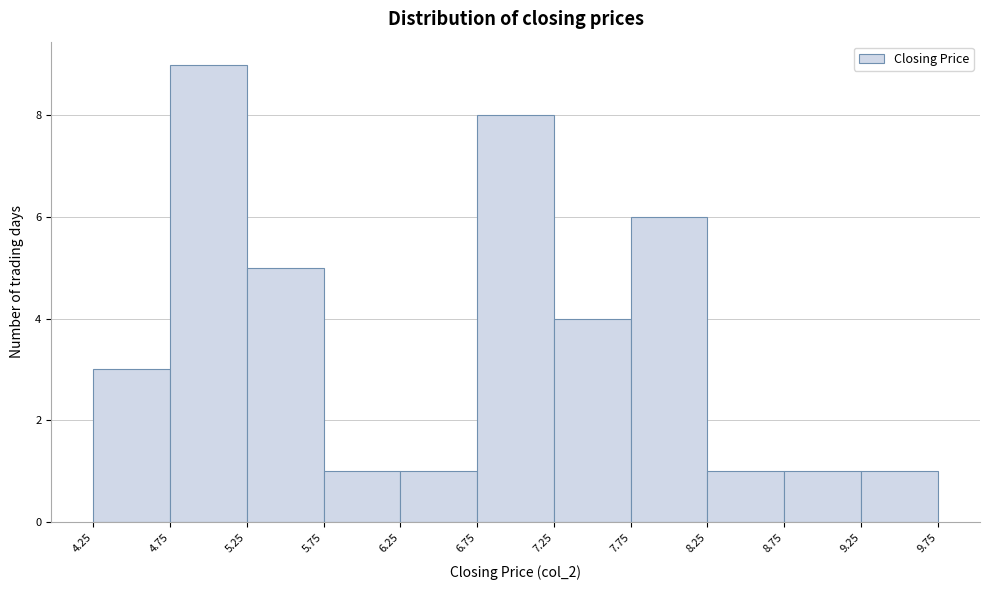

Reading left to right, list every bar in this chart as the range it spans on the x-axis followed by its height. The values are not printed on the chart, so give them approximately, as read against the axis.

4.25 to 4.75: 3
4.75 to 5.25: 9
5.25 to 5.75: 5
5.75 to 6.25: 1
6.25 to 6.75: 1
6.75 to 7.25: 8
7.25 to 7.75: 4
7.75 to 8.25: 6
8.25 to 8.75: 1
8.75 to 9.25: 1
9.25 to 9.75: 1